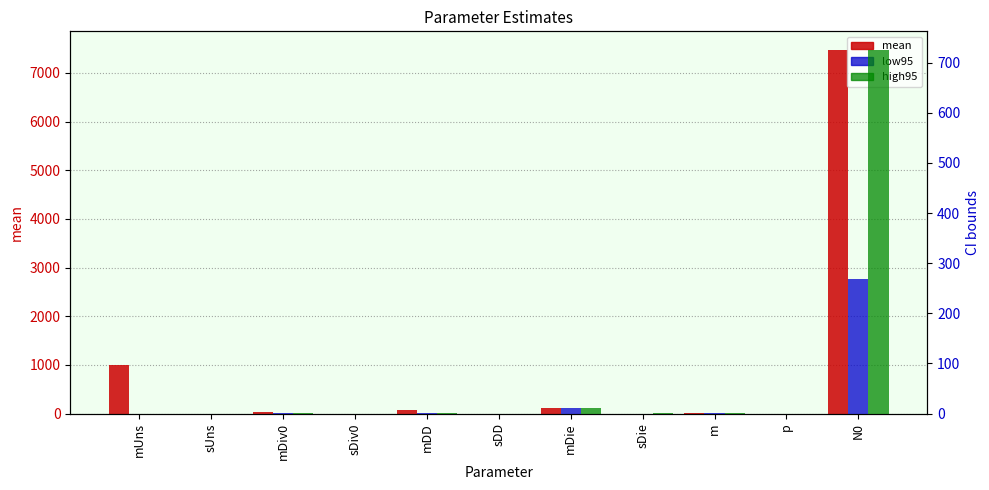

At sDD, list the series in order from largest to smallest.

mean, high95, low95